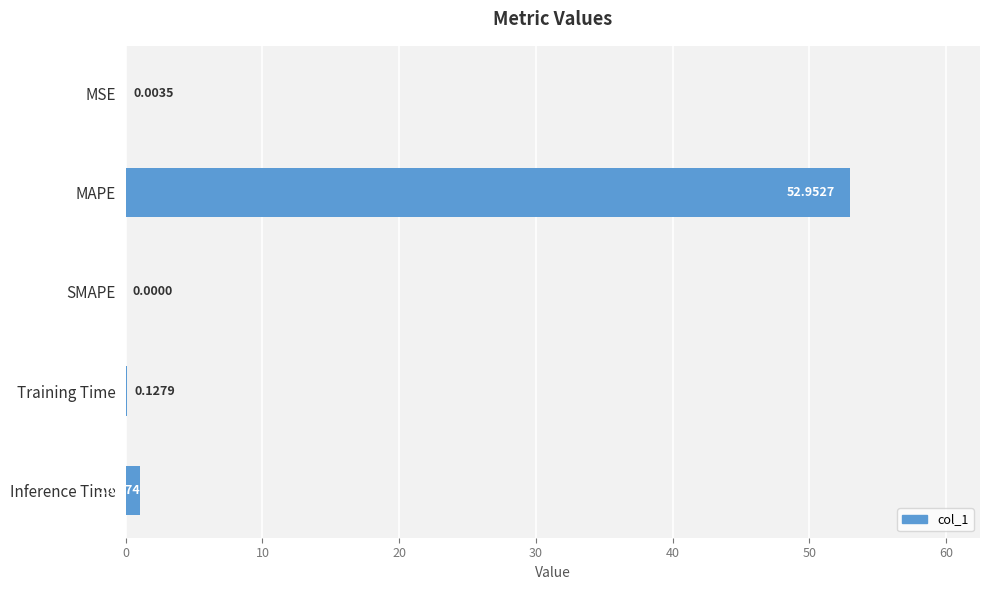

At which category does the chart reach its peak across all series?

MAPE